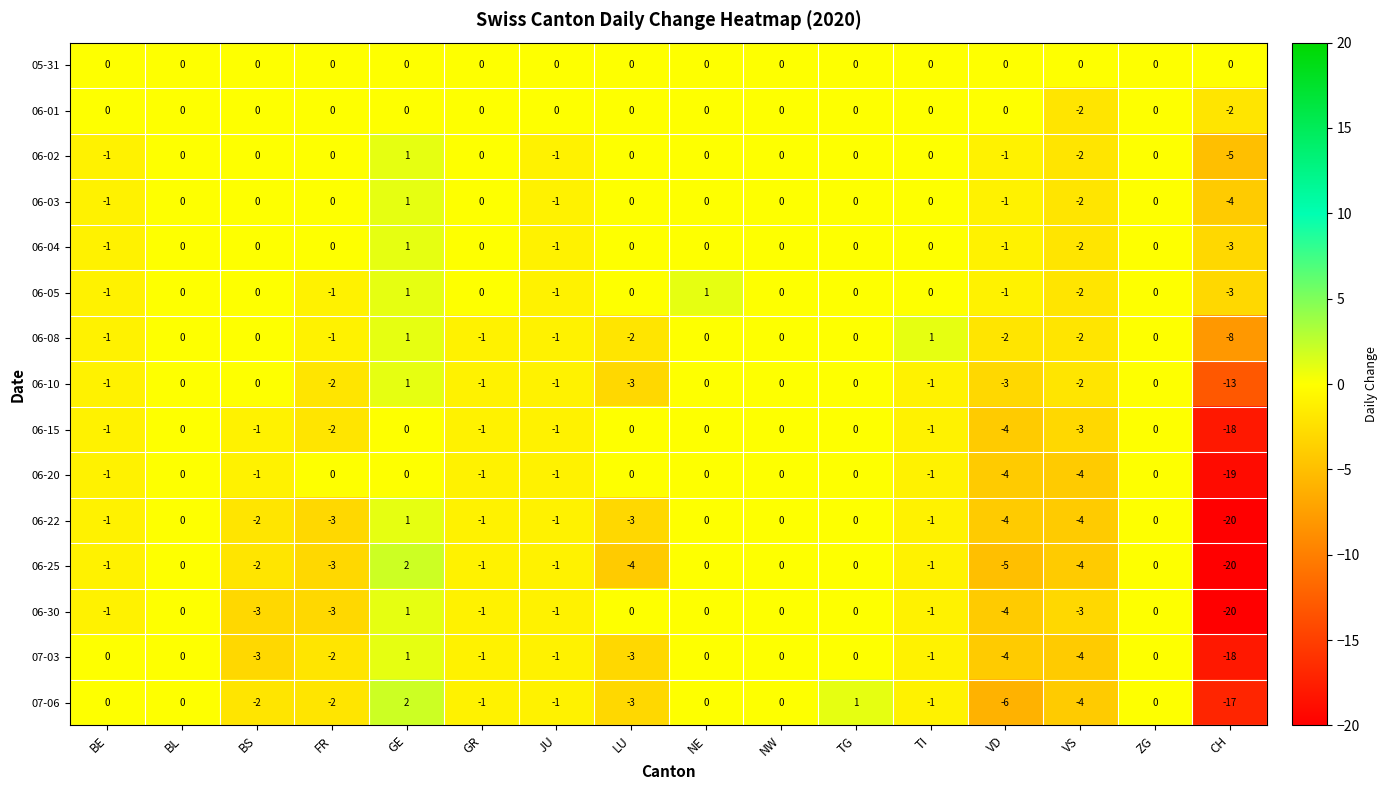

At which category is the sum across all series the highest?

GE